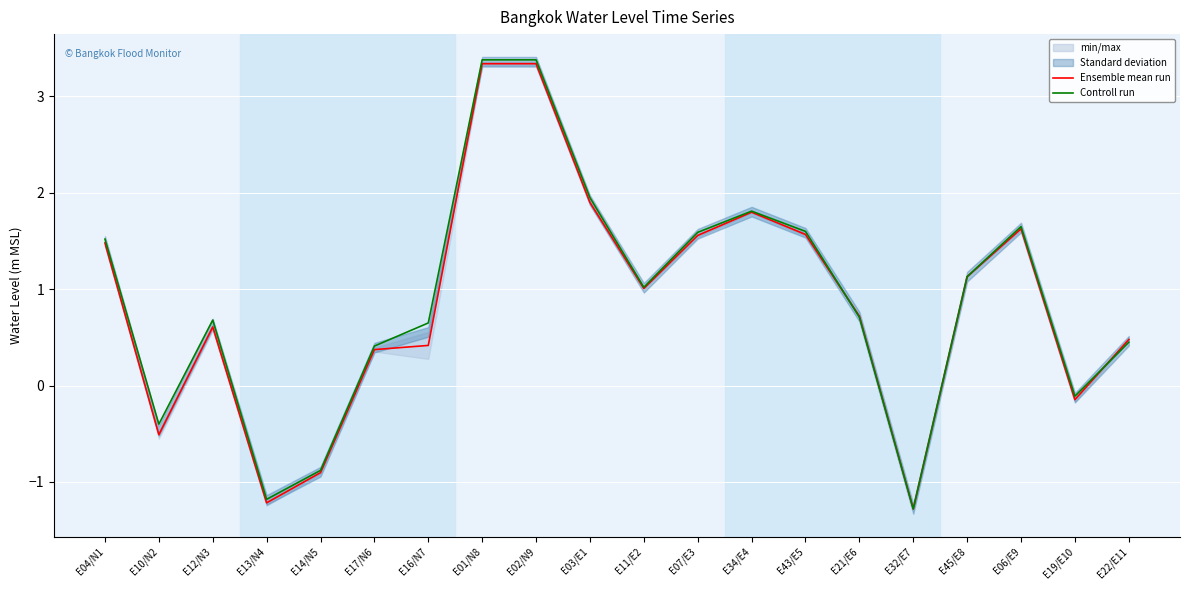

True or false: Controll run has more than 1 interior local peaks.

True